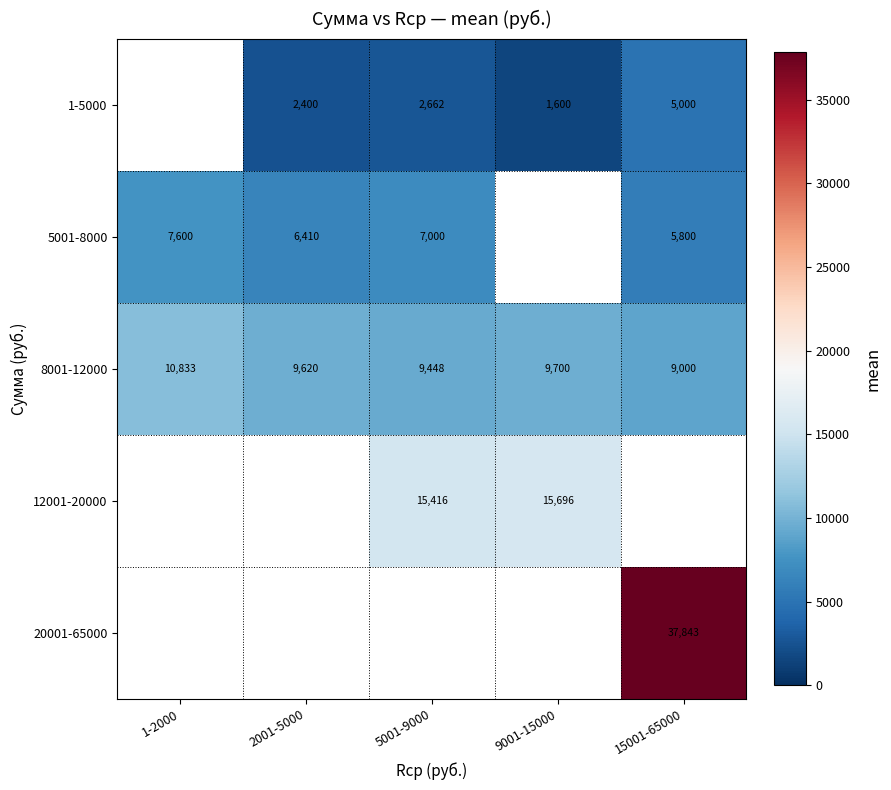

What is the maximum value shown in the chart?

37842.8